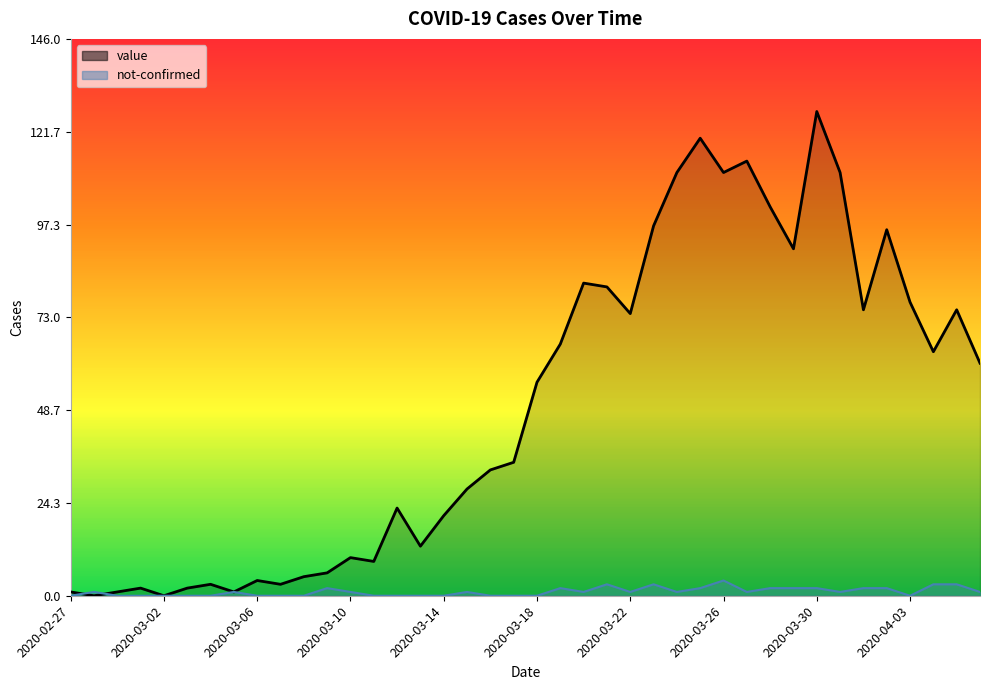

The not-confirmed series shows 0 at 2020-03-18. True or false?

True